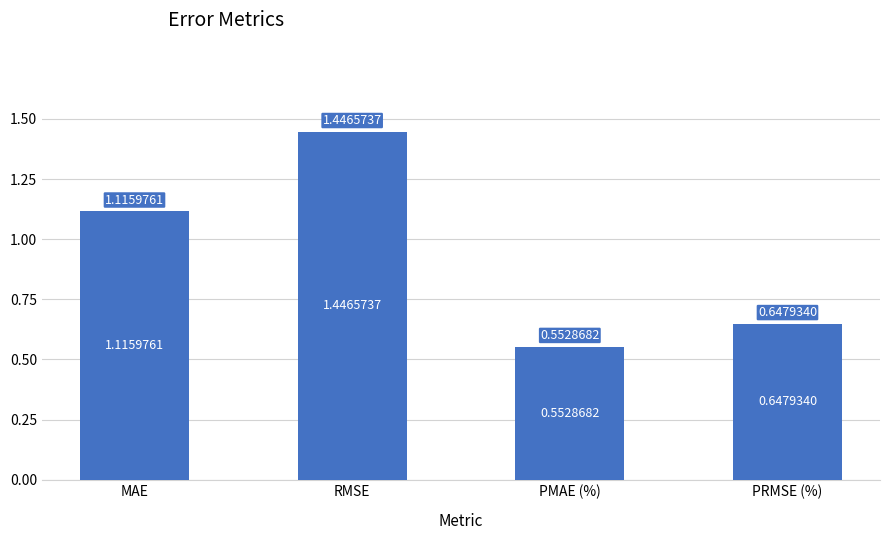

What position from the right is MAE?

4